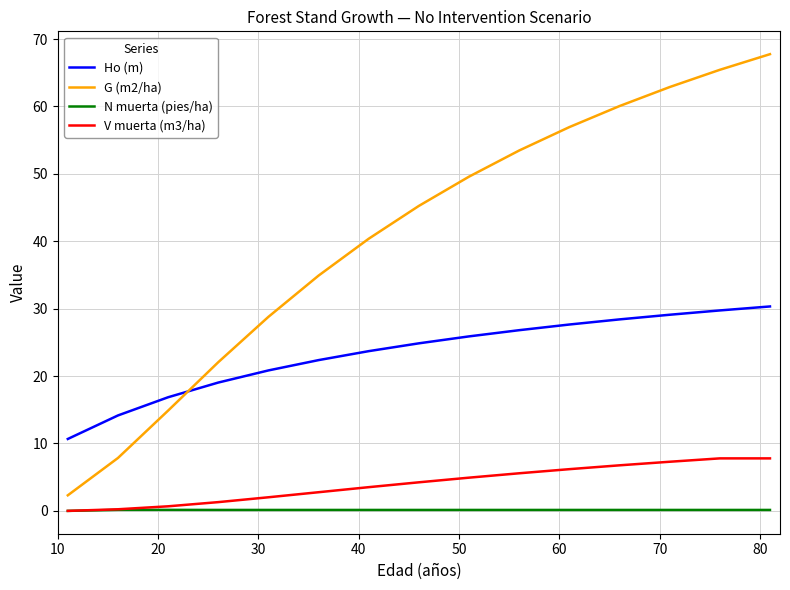

True or false: Ho (m) and V muerta (m3/ha) intersect in this chart.

False